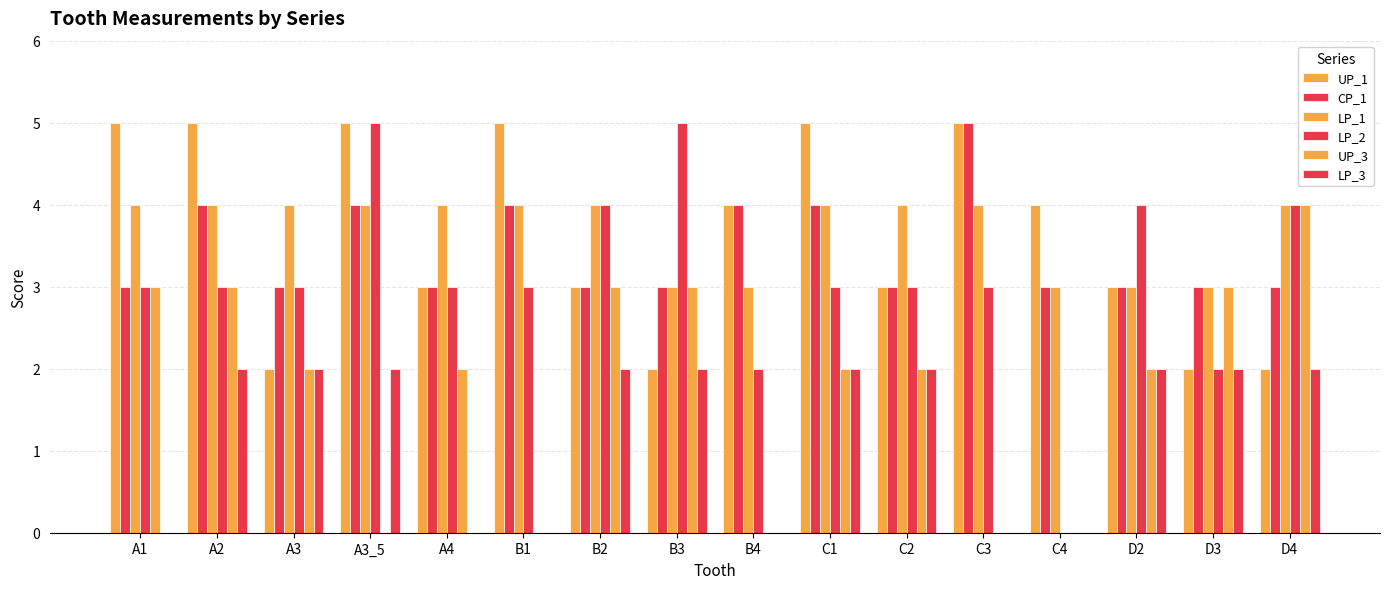

How many groups of bars are there?

16